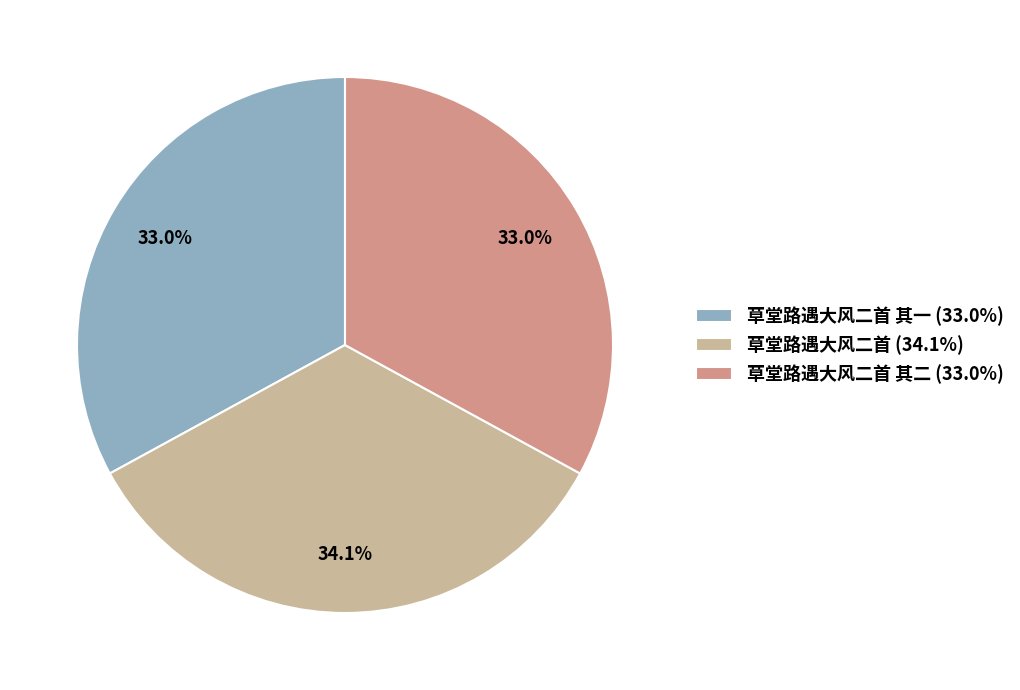

Is there any slice that represents more than half of the pie?

No